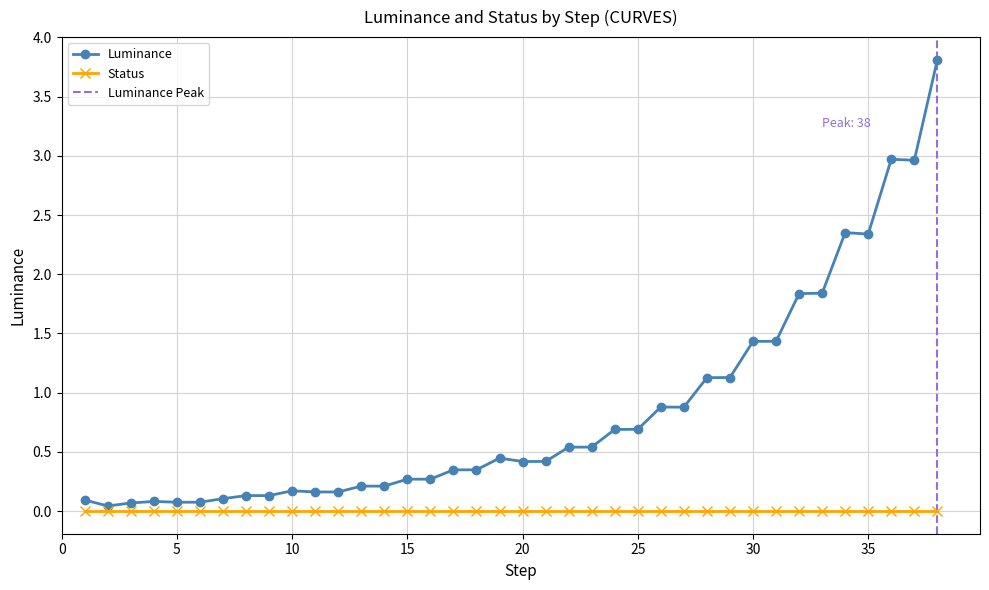

True or false: Luminance has more than 1 interior local peaks.

True